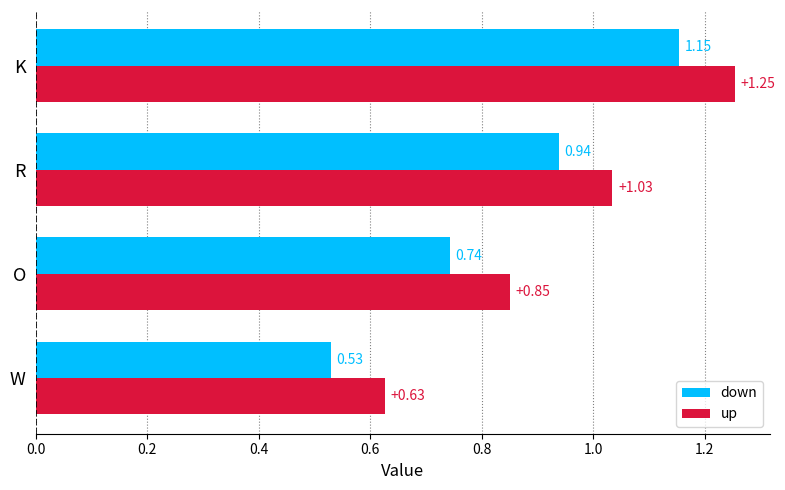

Rank the categories by up value from lowest to highest.

W, O, R, K